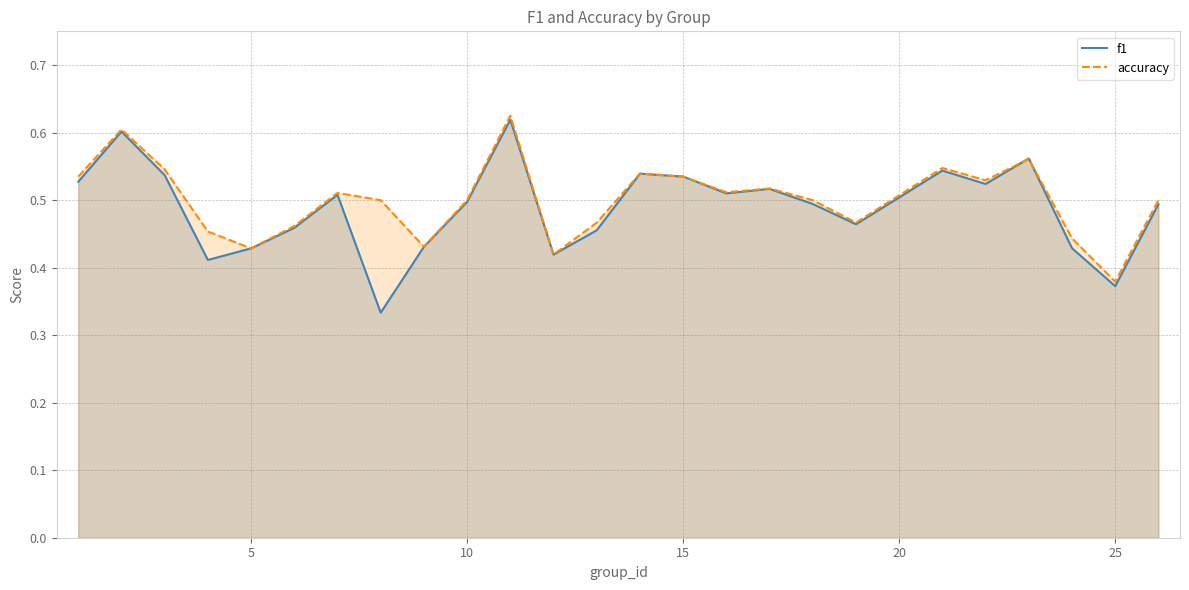

What is the sum of all accuracy values?

12.5